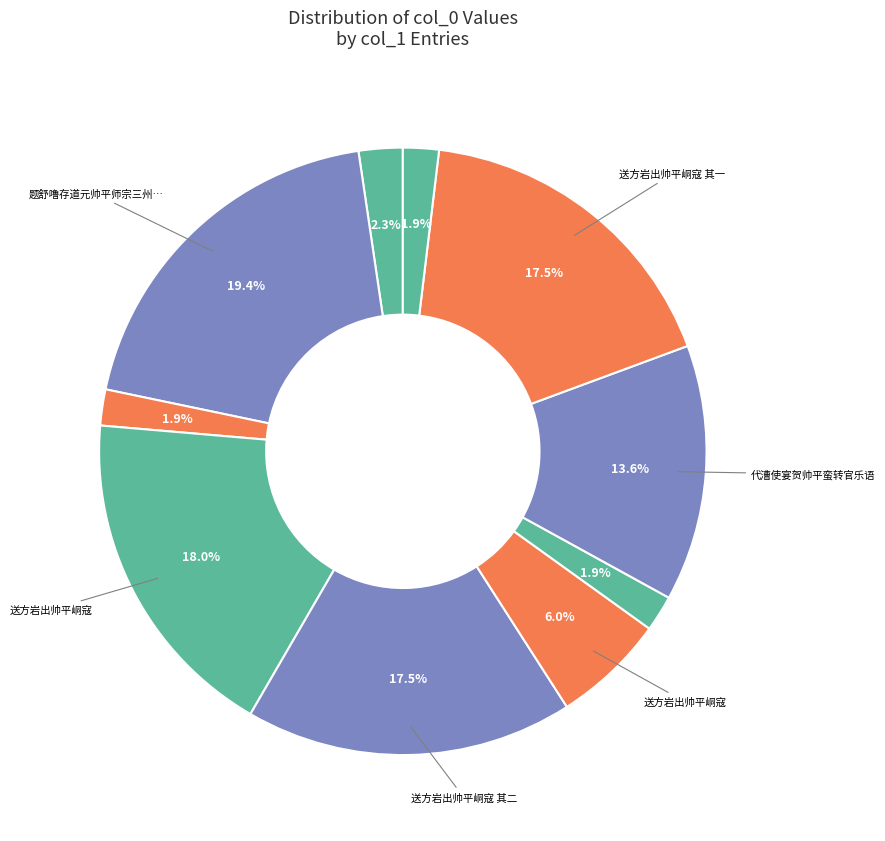

To the nearest percent, what is the average slice percentage?

10%